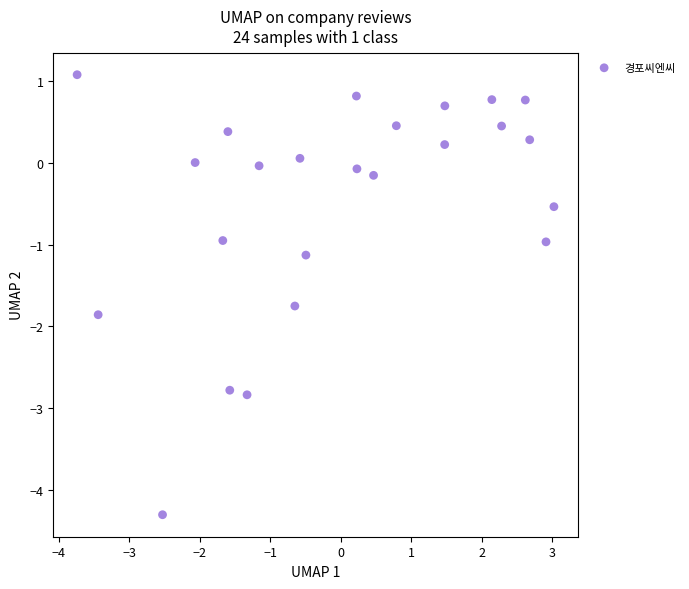

What is the range of Y values (max minus min)?

5.4